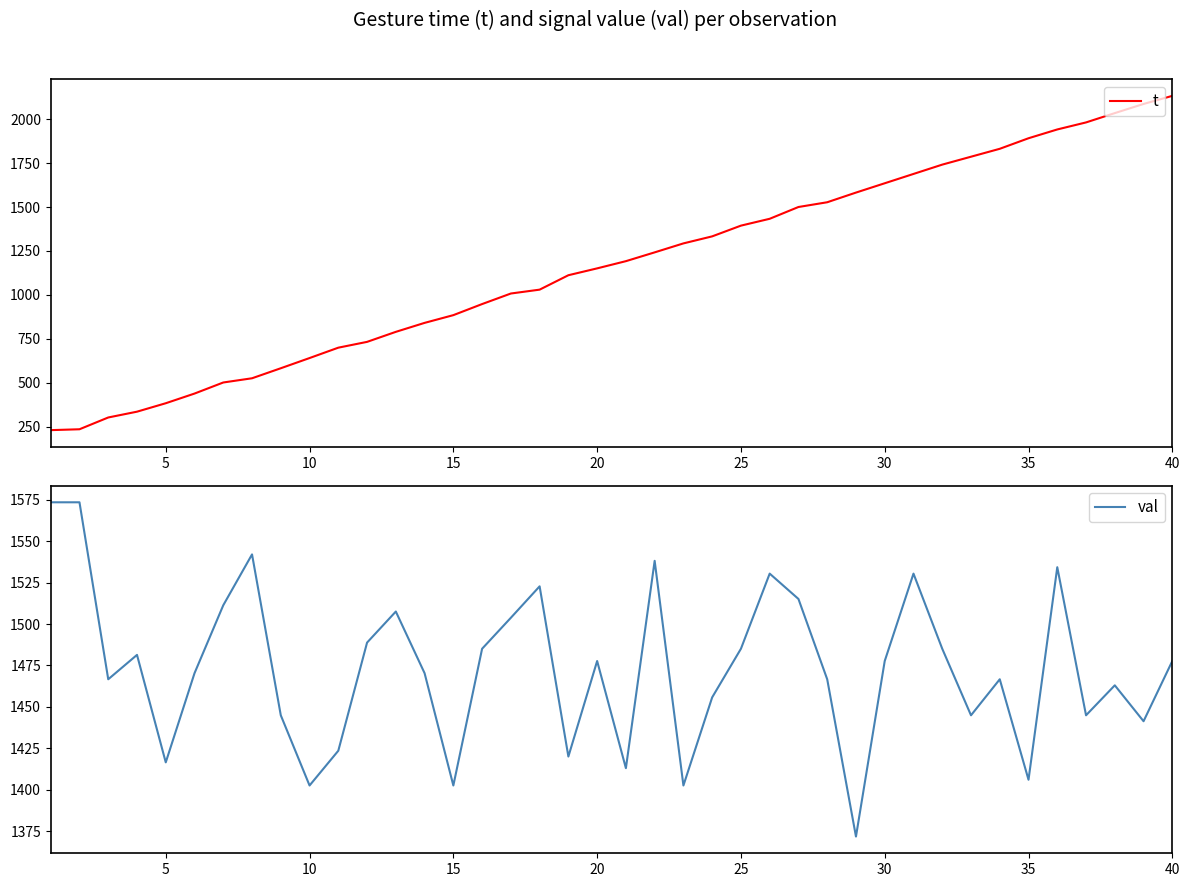

True or false: val and t intersect in this chart.

True